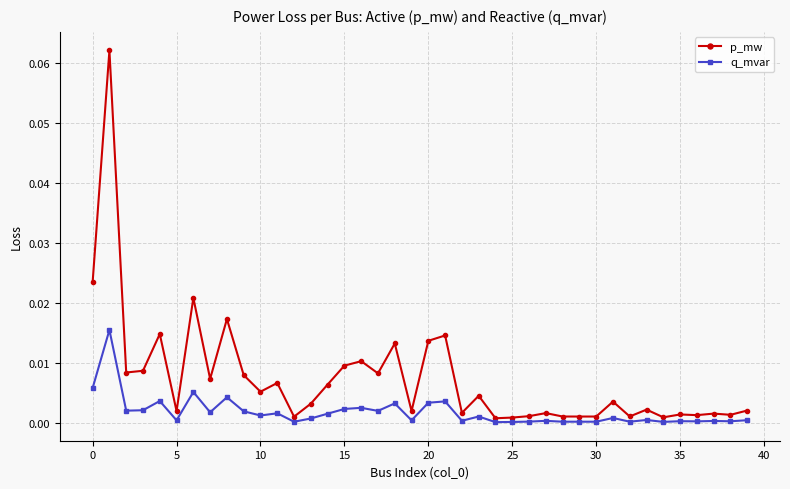

True or false: q_mvar has more than 0 points higher than both neighbors.

True